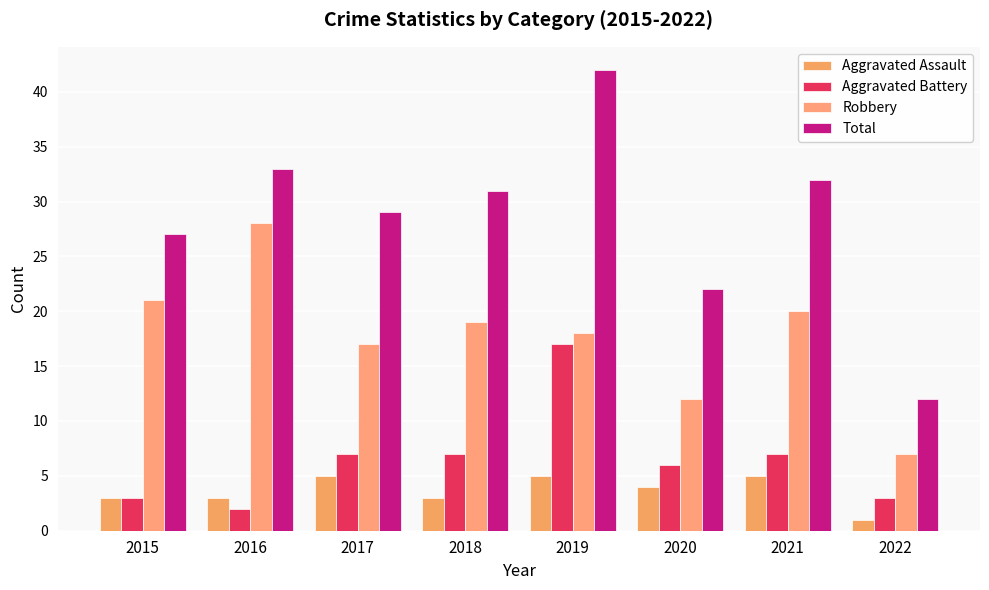

Which category has the lowest value in the Total series?

2022